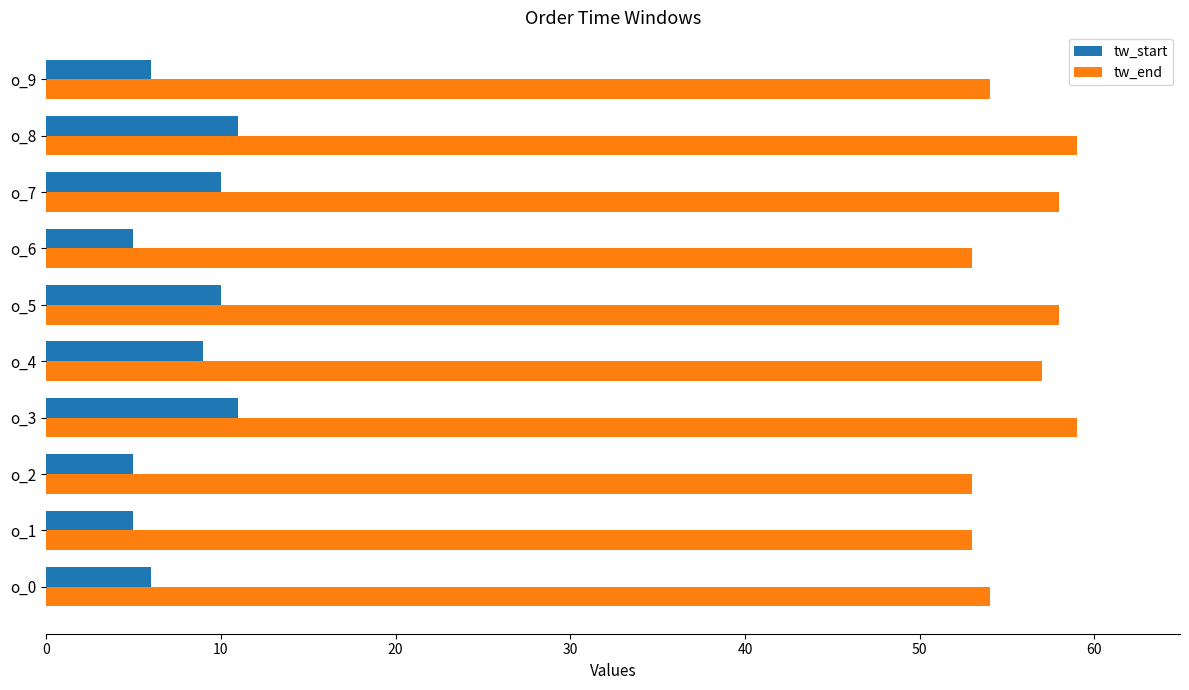

At which label is tw_start closest to 8?

o_4